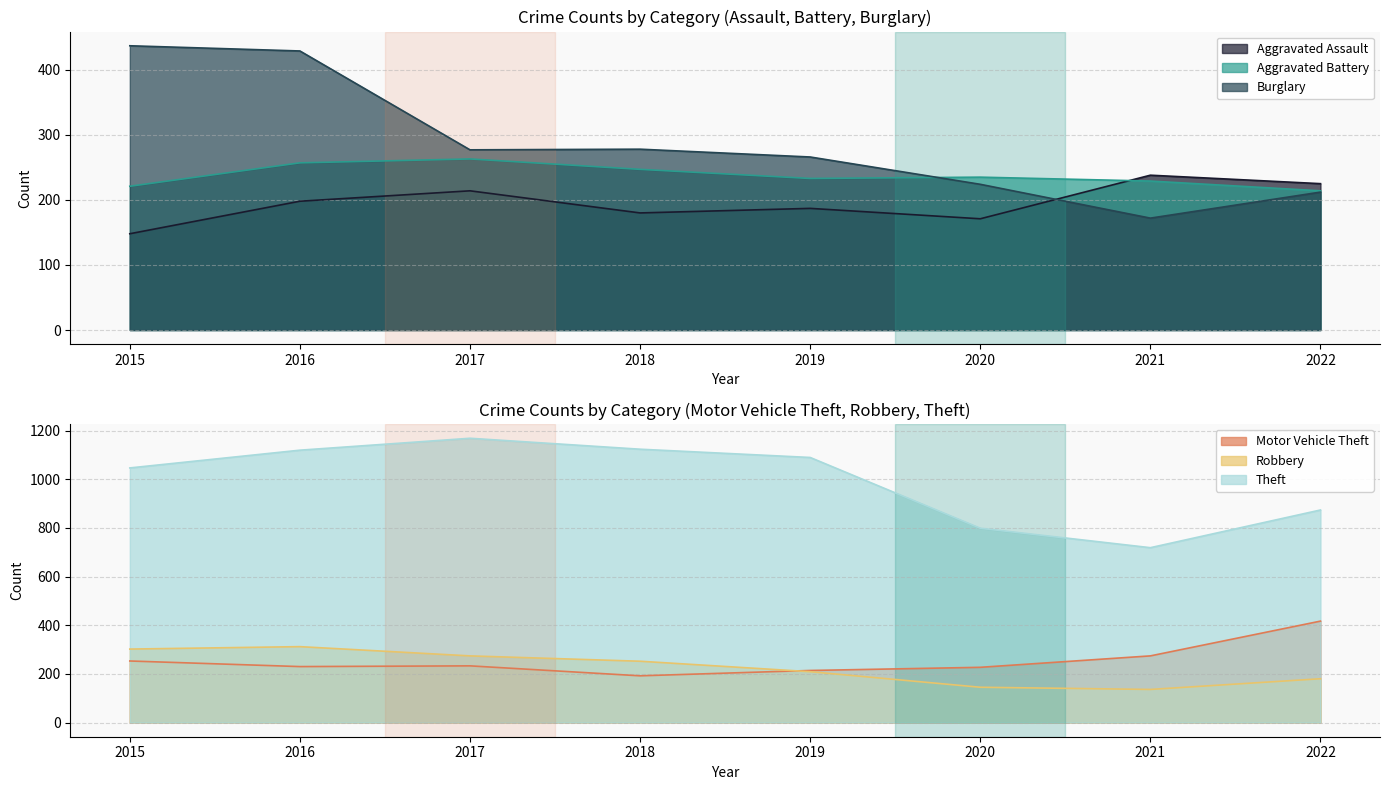

Reading right to left, transcribe all the data shown in this chart.

Aggravated Assault: 225	238	171	187	180	214	198	148
Aggravated Battery: 214	229	235	233	247	263	257	221
Burglary: 212	172	224	266	278	277	429	437
Motor Vehicle Theft: 417	274	227	214	192	233	230	253
Robbery: 180	136	145	209	252	274	312	302
Theft: 874	719	799	1090	1124	1169	1120	1047